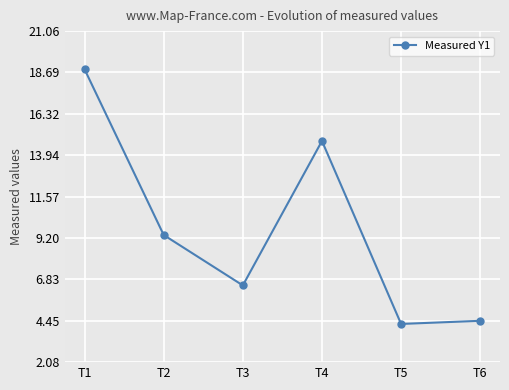

What is the value of the 5th point from the left?

4.3